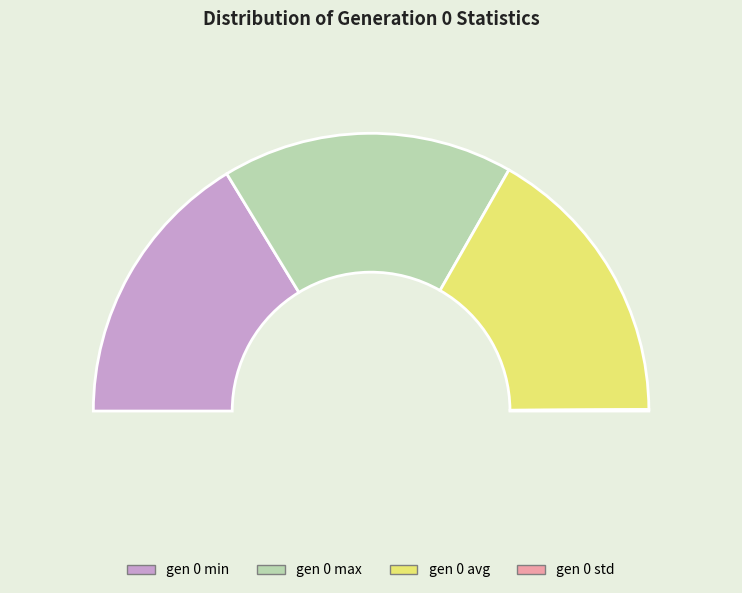

To the nearest percent, what is the combined percentage of gen 0 min and gen 0 std?

33%